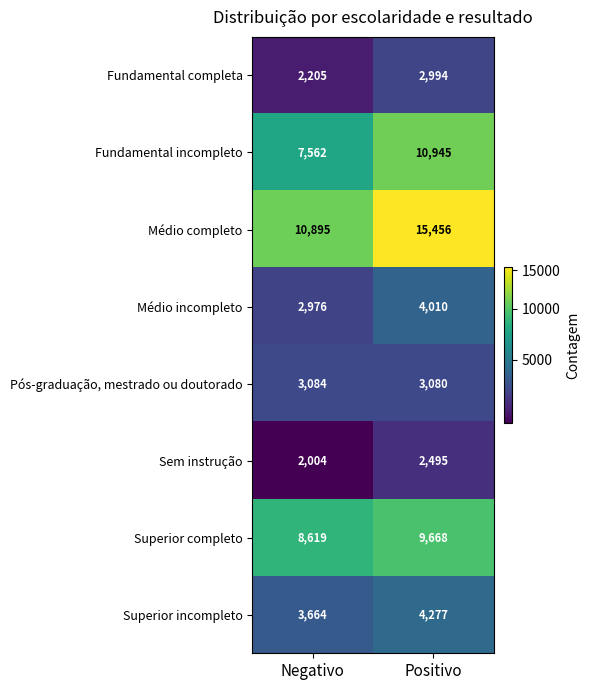

Reading right to left, transcribe all the data shown in this chart.

Fundamental completa: Positivo=2994	Negativo=2205
Fundamental incompleto: Positivo=10945	Negativo=7562
Médio completo: Positivo=15456	Negativo=10895
Médio incompleto: Positivo=4010	Negativo=2976
Pós-graduação, mestrado ou doutorado: Positivo=3080	Negativo=3084
Sem instrução: Positivo=2495	Negativo=2004
Superior completo: Positivo=9668	Negativo=8619
Superior incompleto: Positivo=4277	Negativo=3664